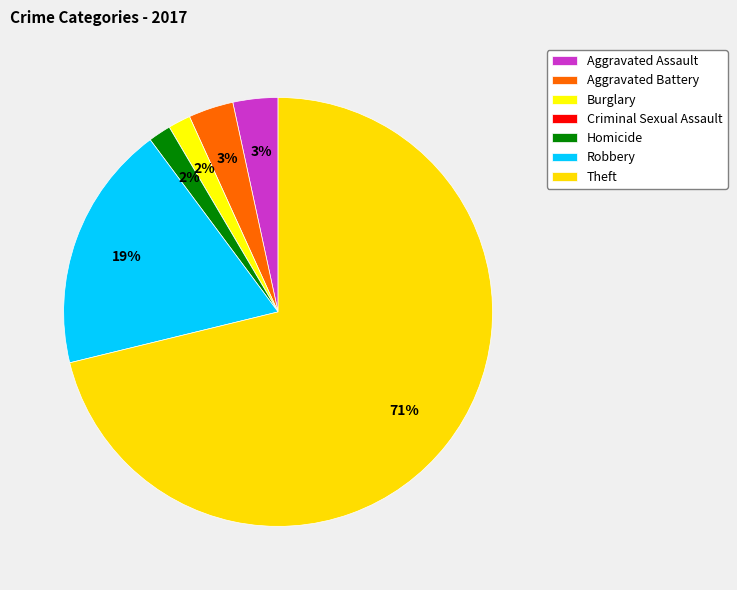

To the nearest percent, what portion does Theft represent?

71%